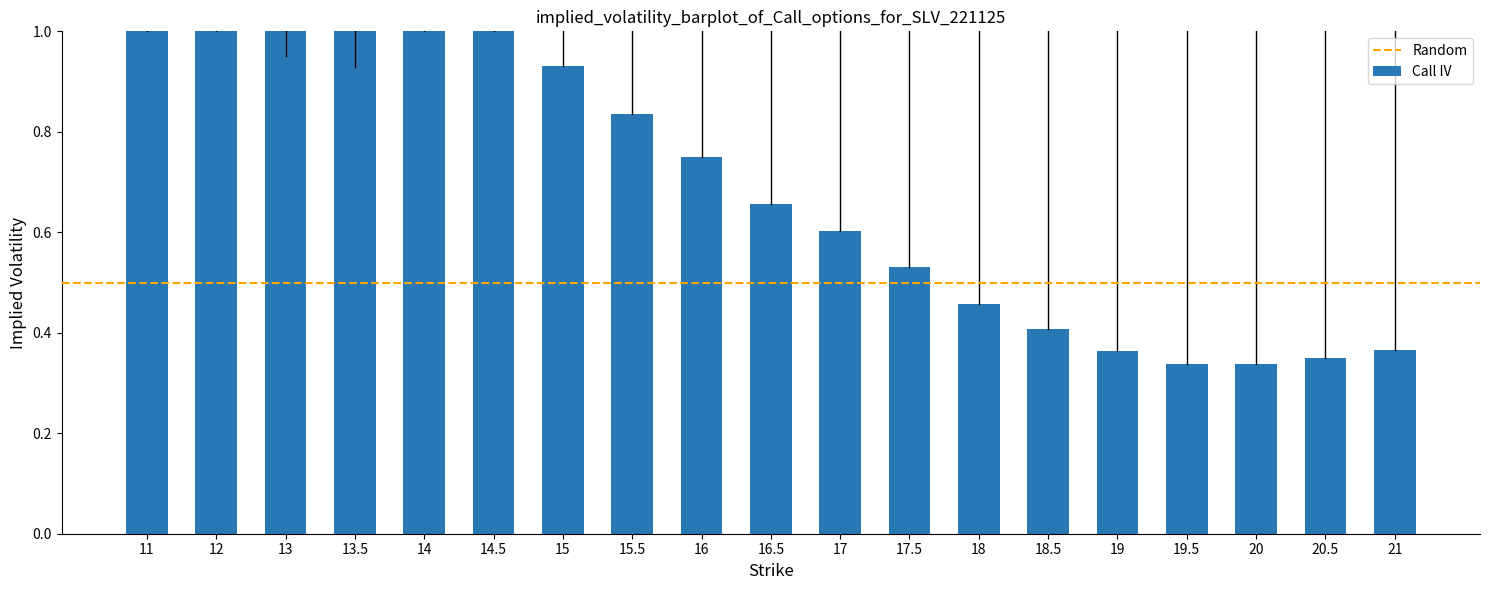

How many bars are there in total?

19